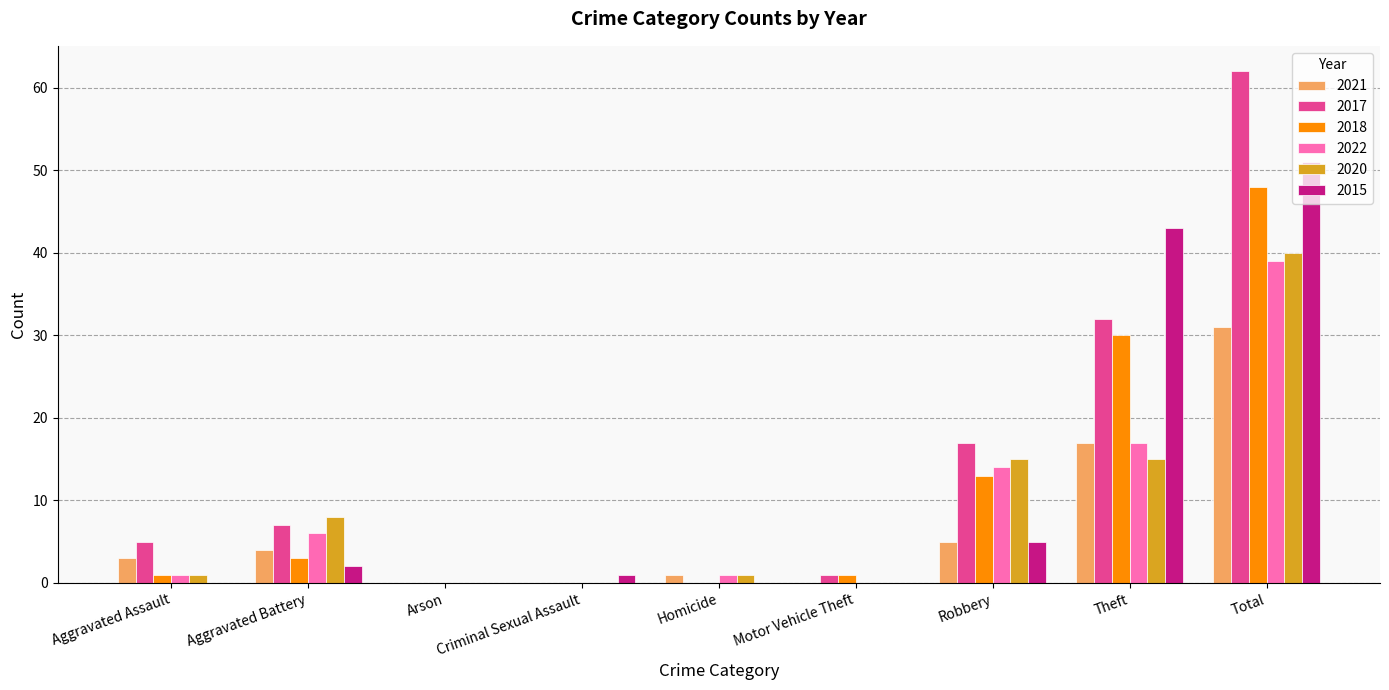

Reading right to left, list all the values displayed in this chart.

2021: Total=31	Theft=17	Robbery=5	Motor Vehicle Theft=0	Homicide=1	Criminal Sexual Assault=0	Arson=0	Aggravated Battery=4	Aggravated Assault=3
2017: Total=62	Theft=32	Robbery=17	Motor Vehicle Theft=1	Homicide=0	Criminal Sexual Assault=0	Arson=0	Aggravated Battery=7	Aggravated Assault=5
2018: Total=48	Theft=30	Robbery=13	Motor Vehicle Theft=1	Homicide=0	Criminal Sexual Assault=0	Arson=0	Aggravated Battery=3	Aggravated Assault=1
2022: Total=39	Theft=17	Robbery=14	Motor Vehicle Theft=0	Homicide=1	Criminal Sexual Assault=0	Arson=0	Aggravated Battery=6	Aggravated Assault=1
2020: Total=40	Theft=15	Robbery=15	Motor Vehicle Theft=0	Homicide=1	Criminal Sexual Assault=0	Arson=0	Aggravated Battery=8	Aggravated Assault=1
2015: Total=51	Theft=43	Robbery=5	Motor Vehicle Theft=0	Homicide=0	Criminal Sexual Assault=1	Arson=0	Aggravated Battery=2	Aggravated Assault=0